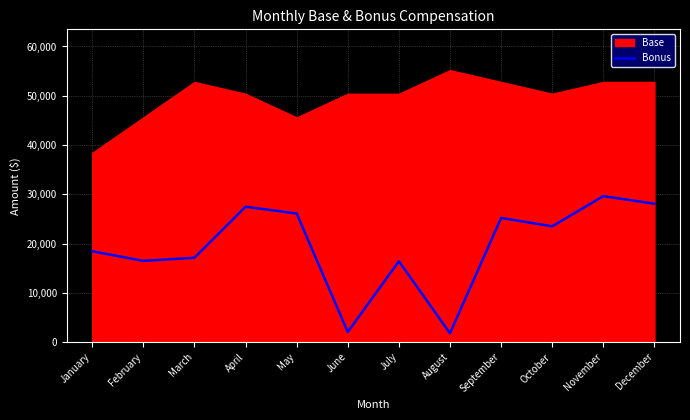

At which category does the chart reach its minimum across all series?

August